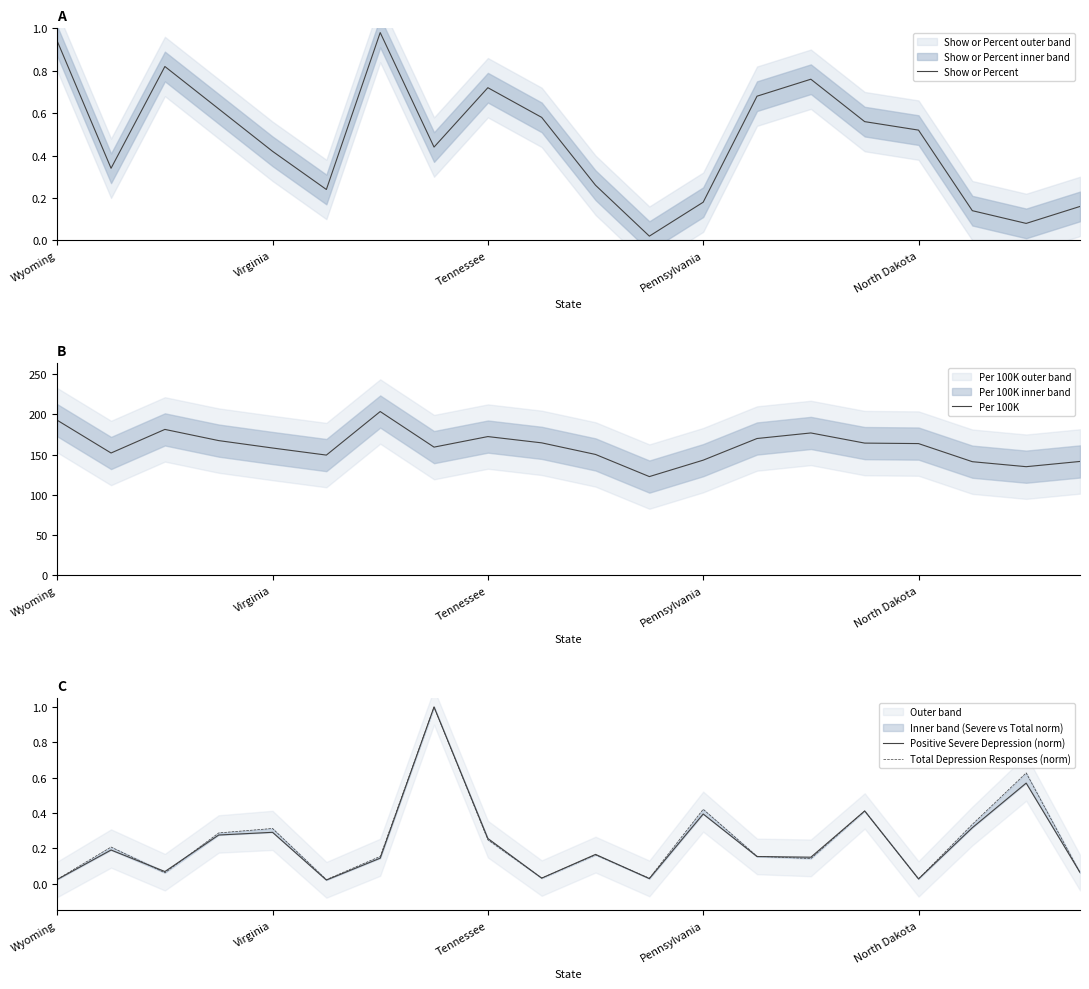

What is the difference between the Show or Percent values at 14 and 7?

0.3